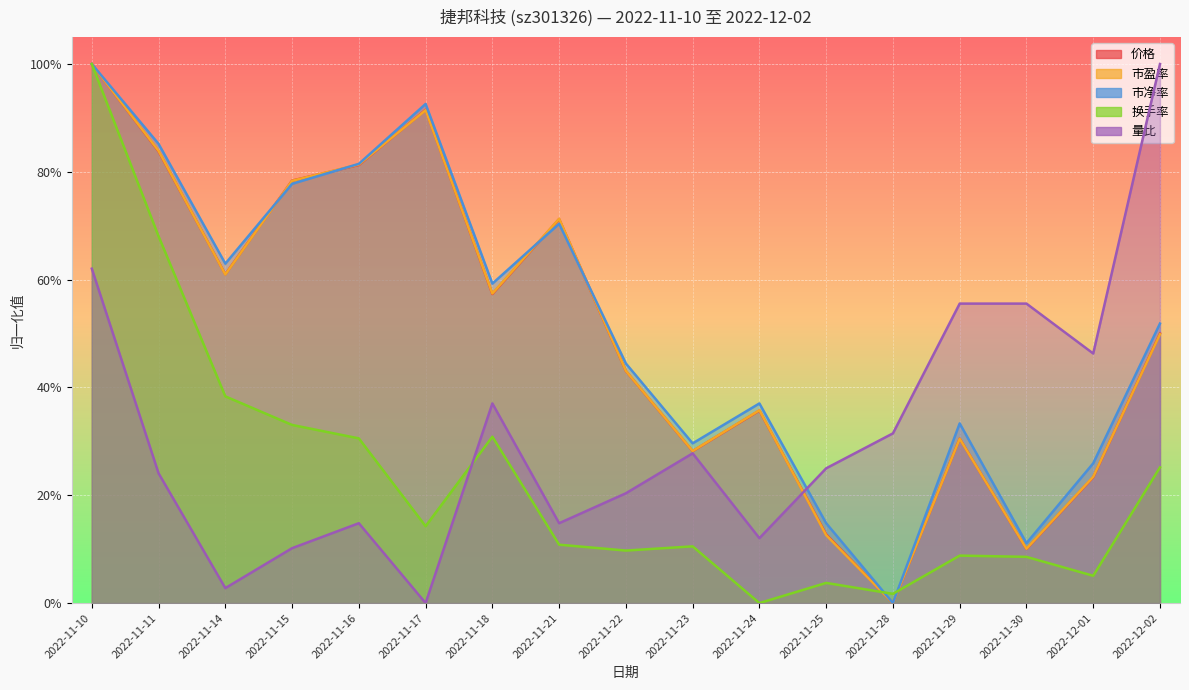

What is the total value across all series at 2022-12-02?

2.8